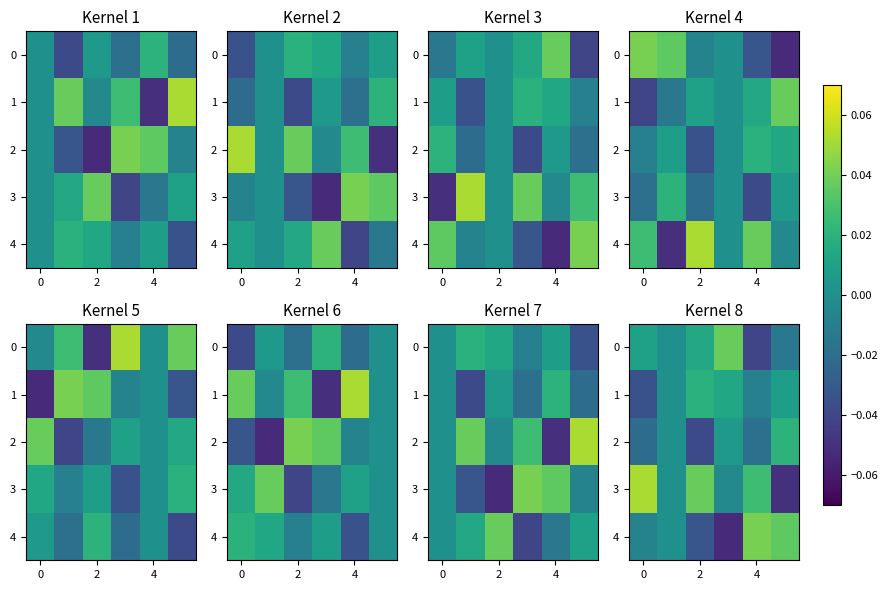

How many values in the 3 series are below 0?

2